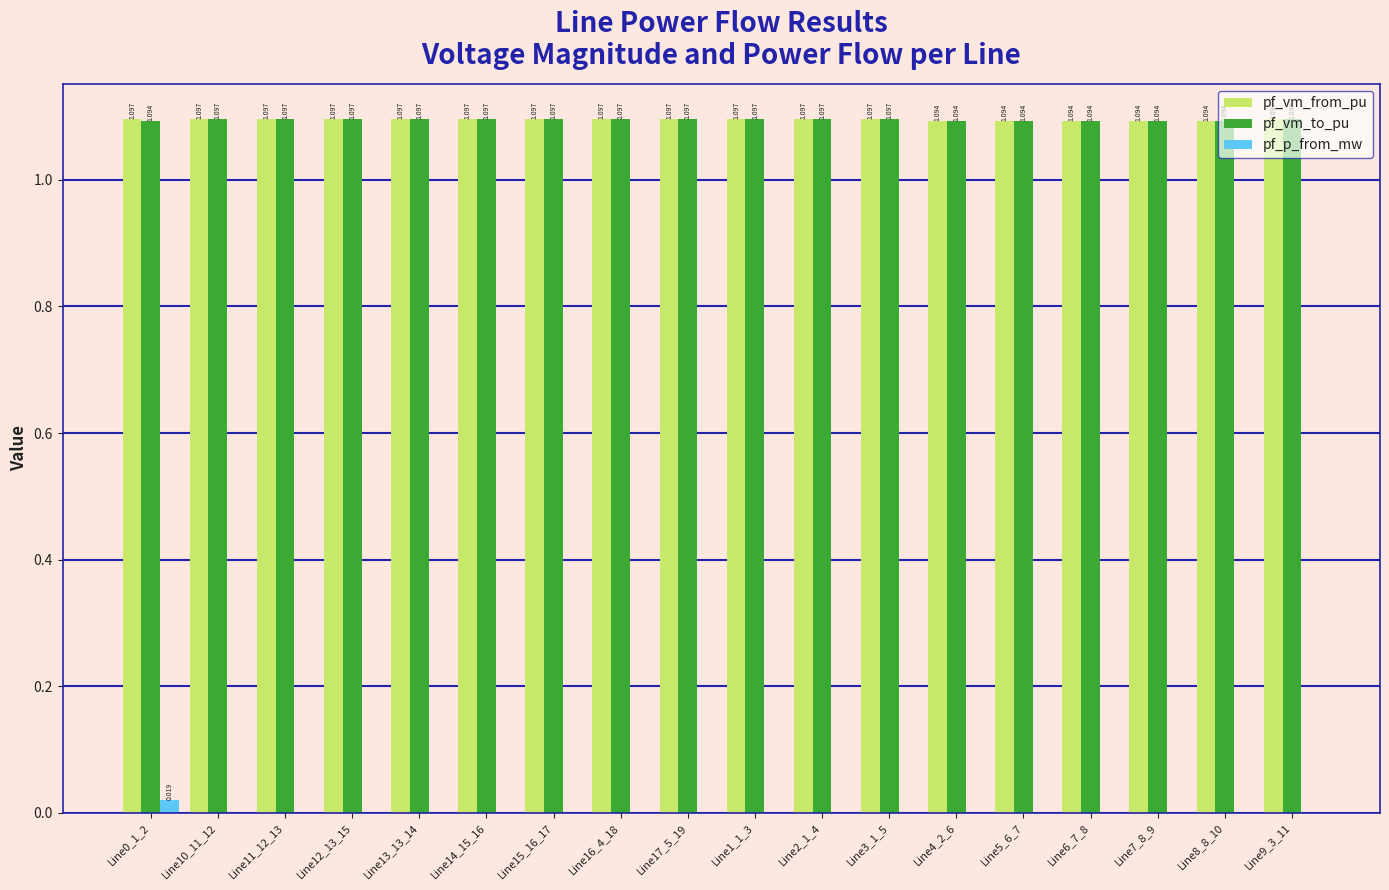

Which series has the largest total across all categories?

pf_vm_from_pu